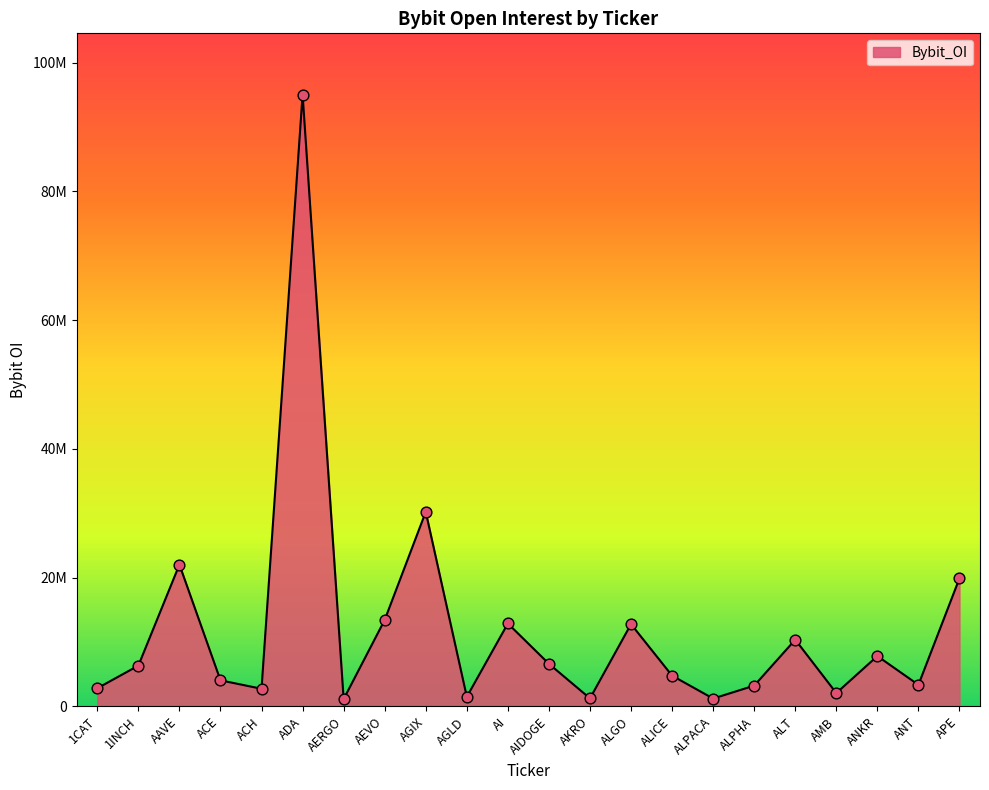

What is the change in value from 1CAT to ANKR?

+5004086